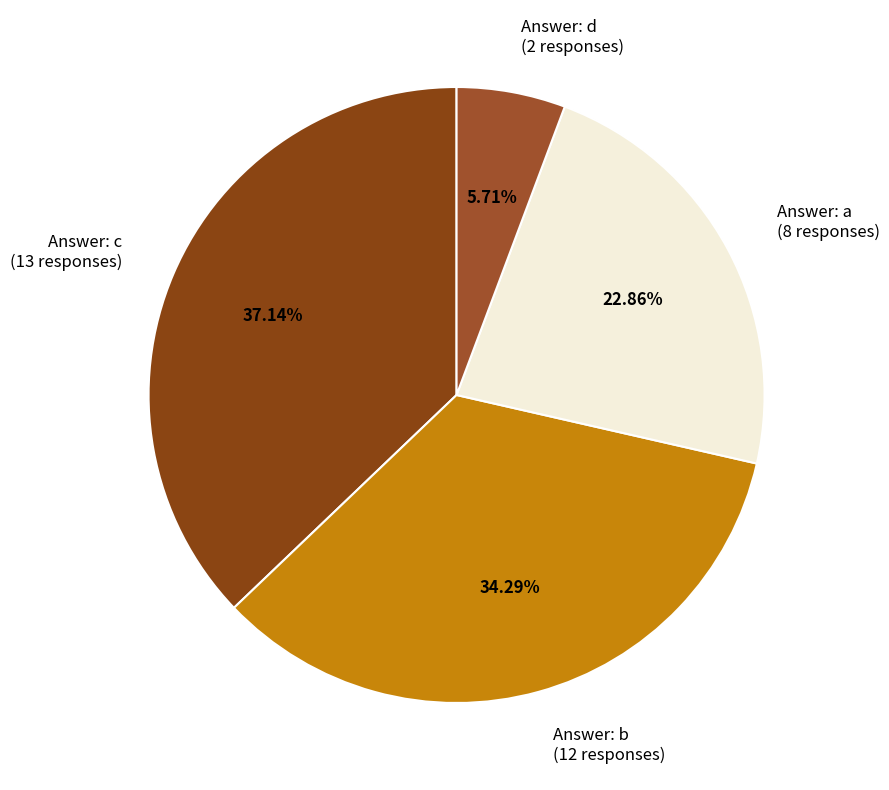

Rank the categories by value from highest to lowest.

Answer: c (13 responses), Answer: b (12 responses), Answer: a (8 responses), Answer: d (2 responses)